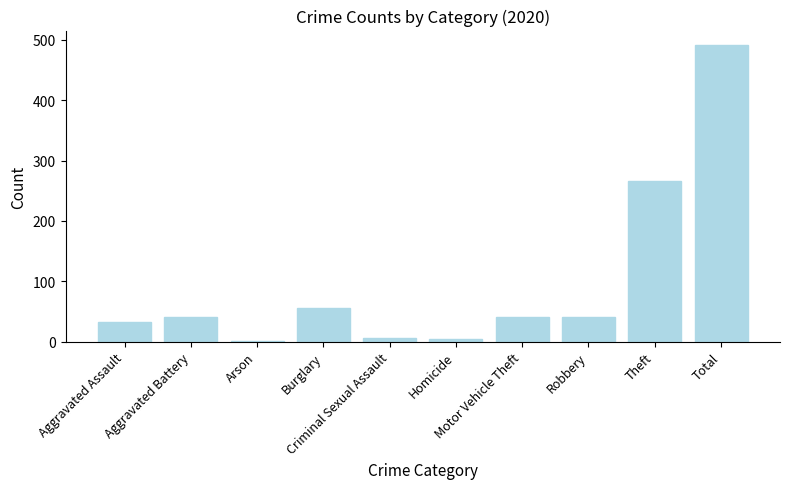

Reading left to right, list all the values displayed in this chart.

Aggravated Assault=32	Aggravated Battery=41	Arson=1	Burglary=55	Criminal Sexual Assault=6	Homicide=4	Motor Vehicle Theft=40	Robbery=40	Theft=266	Total=491